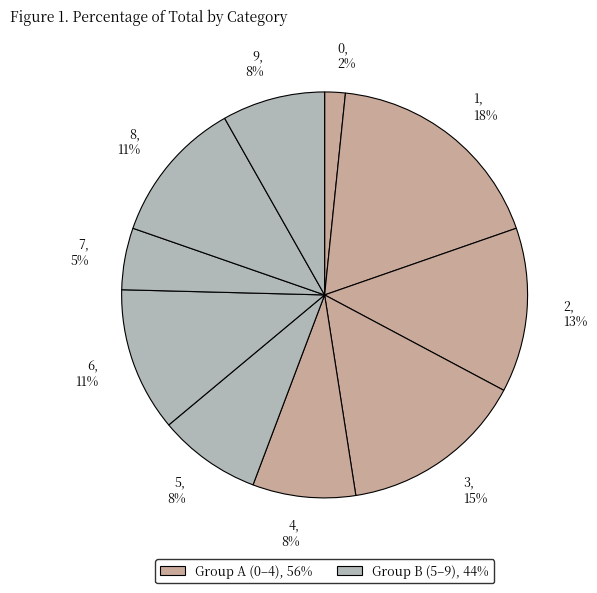

Is there a majority slice in this chart?

No